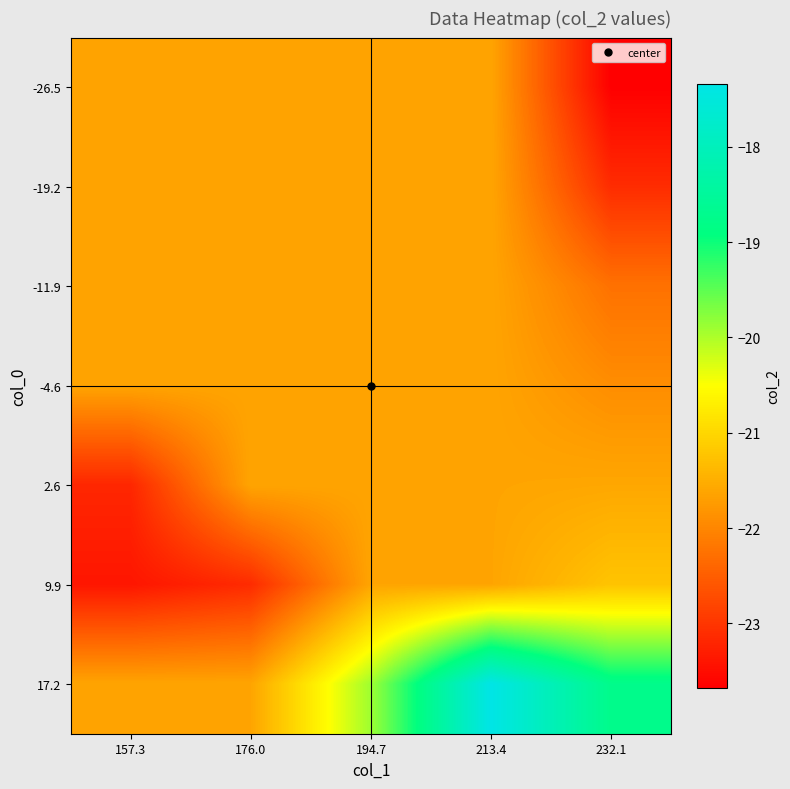

What is the spread (max minus min) of values at 157.3?

1.8